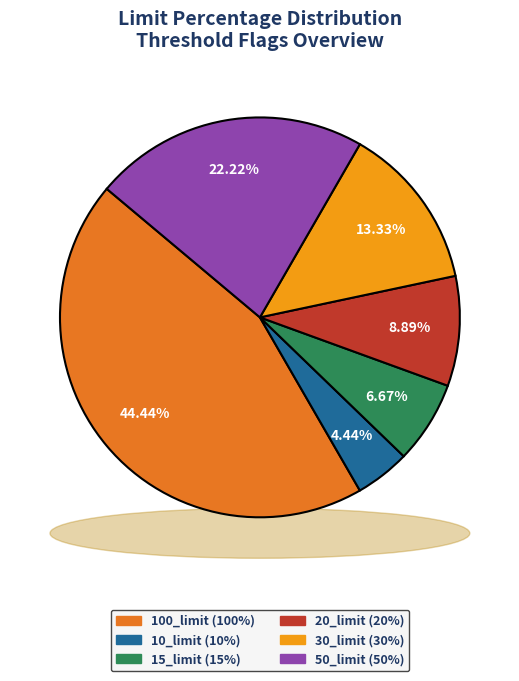

How many slices are in this pie chart?

6